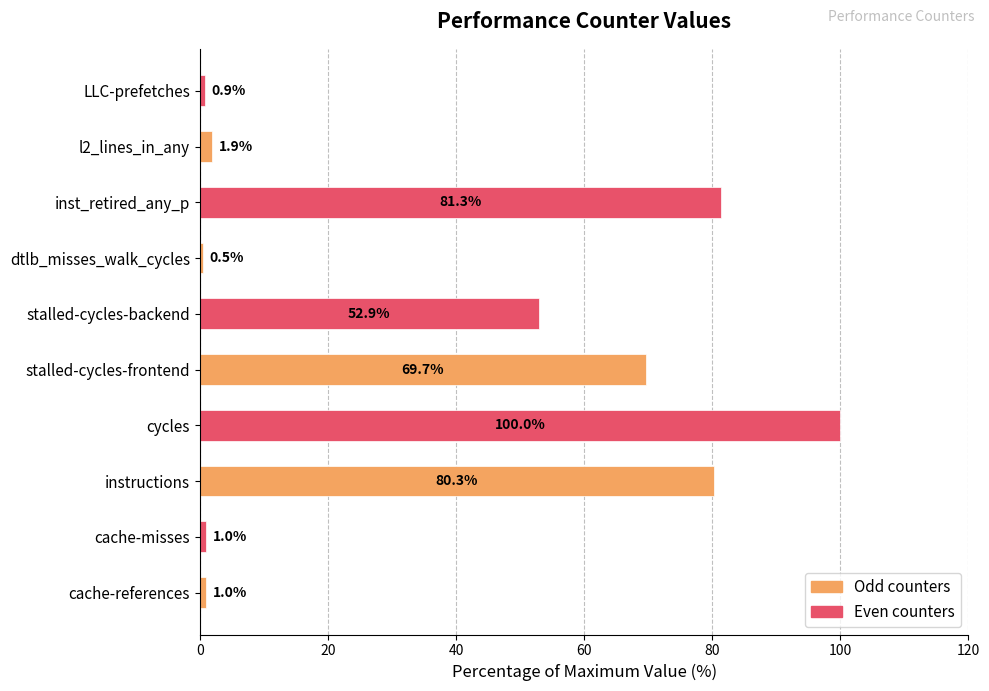

Which category has the highest value across all series?

cycles